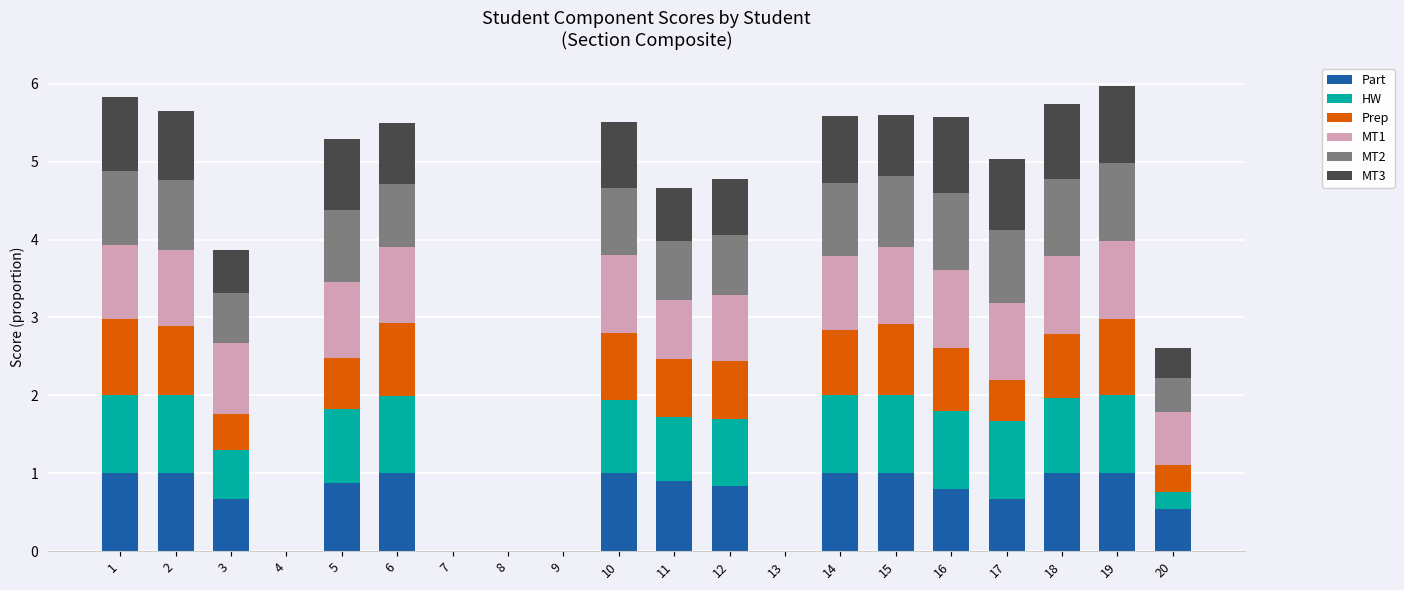

Count the number of data series in this chart.

6